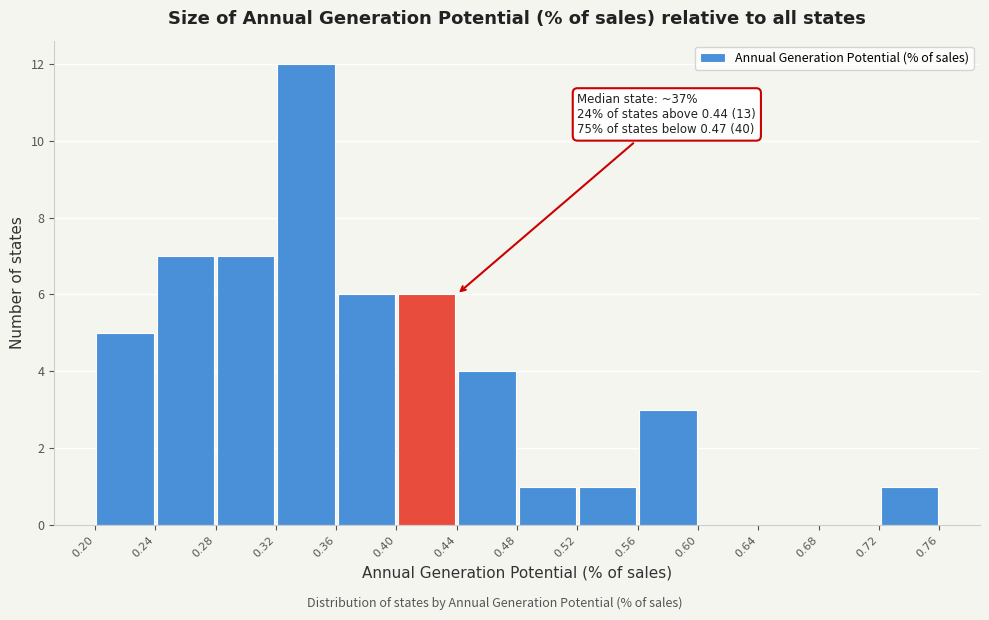

Over which range of the x-axis is the bar tallest?

0.32 to 0.36